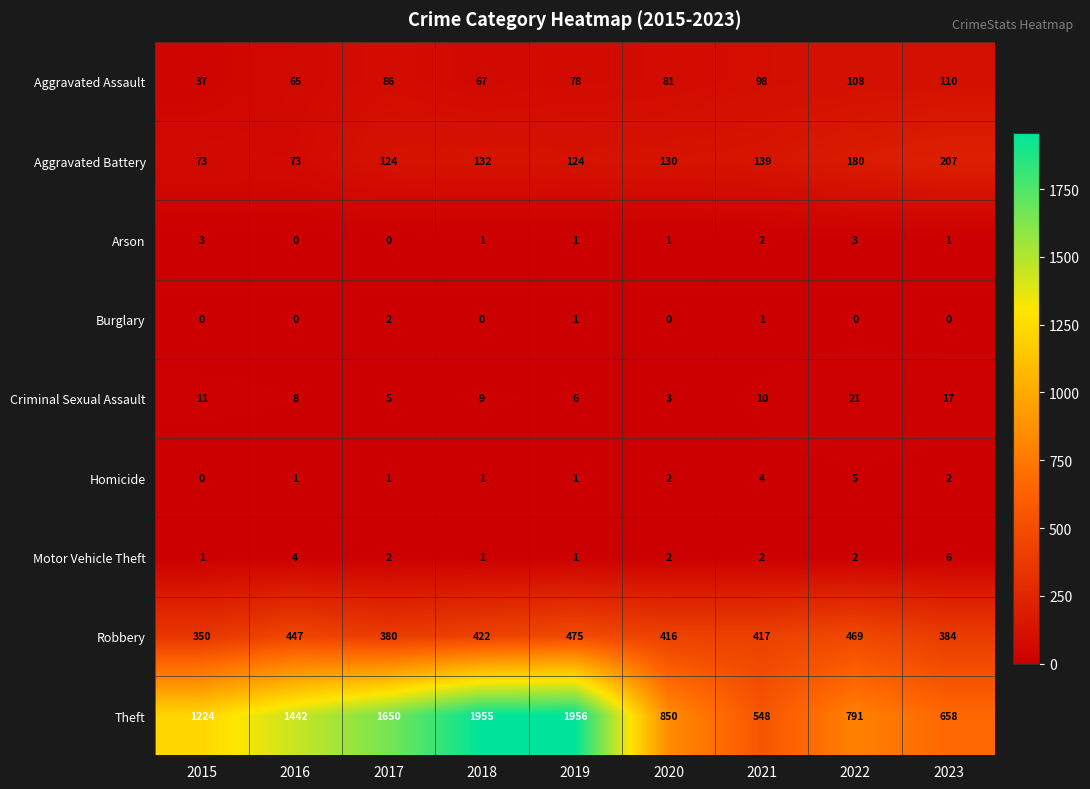

Rank the categories by Criminal Sexual Assault value from highest to lowest.

2022, 2023, 2015, 2021, 2018, 2016, 2019, 2017, 2020